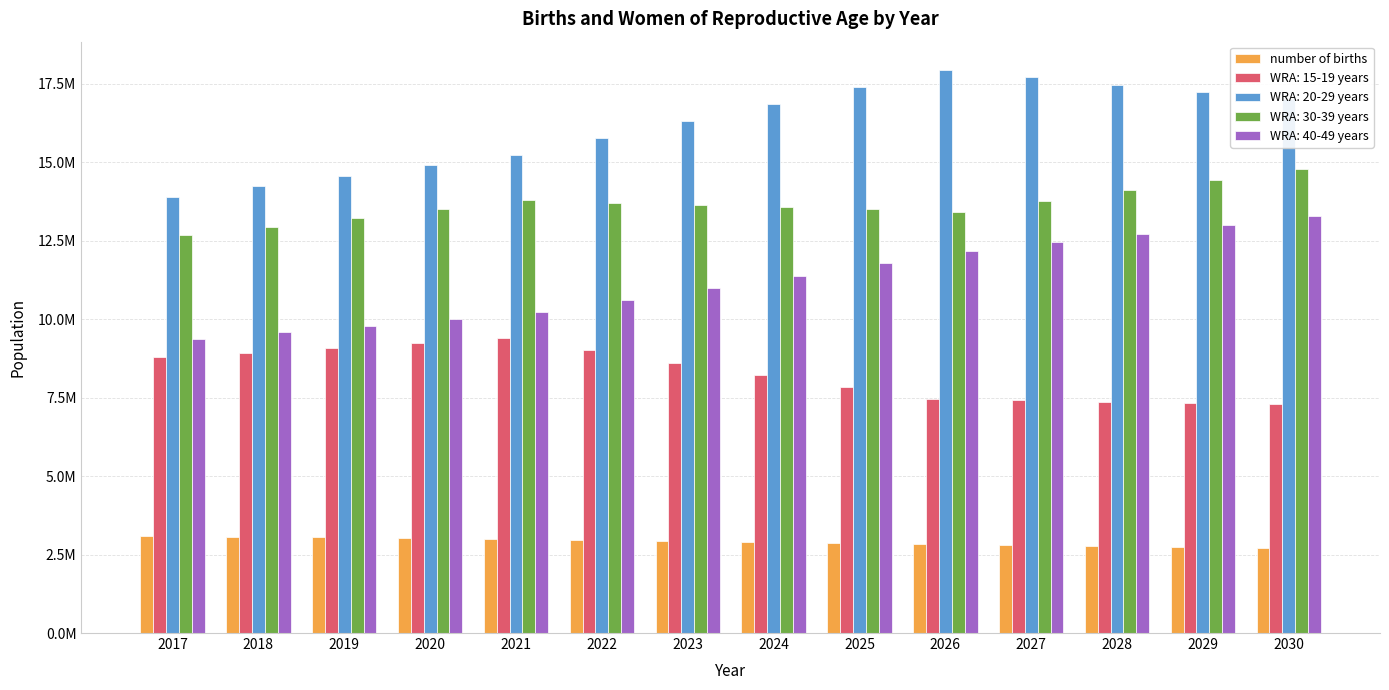

Are the bars horizontal?

No